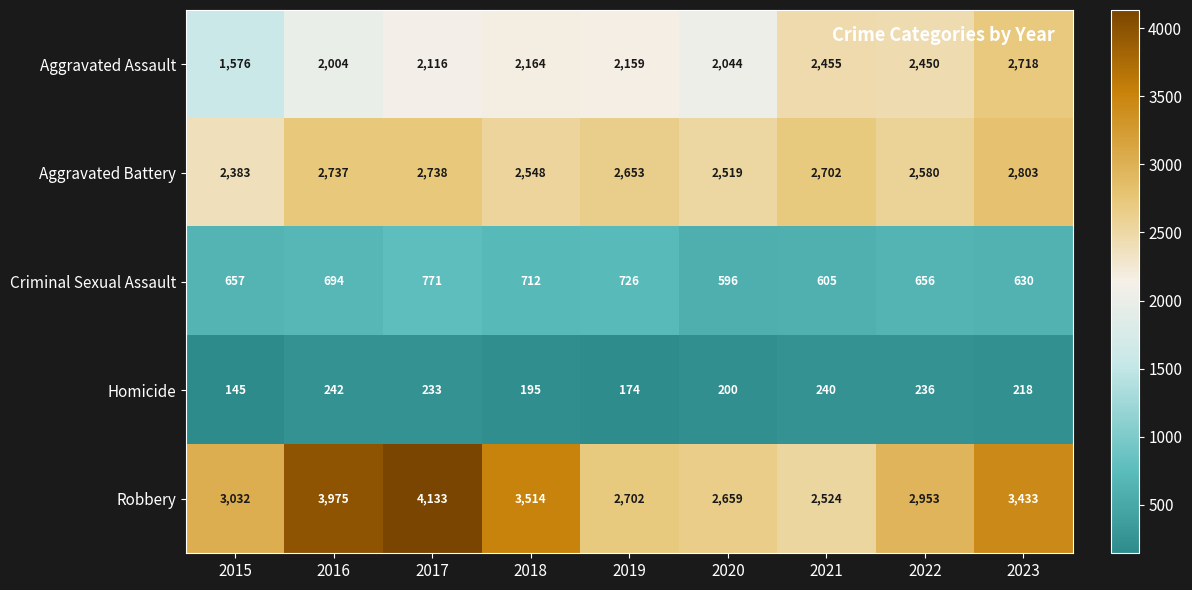

Rank the series by their maximum value, from highest to lowest.

Robbery, Aggravated Battery, Aggravated Assault, Criminal Sexual Assault, Homicide